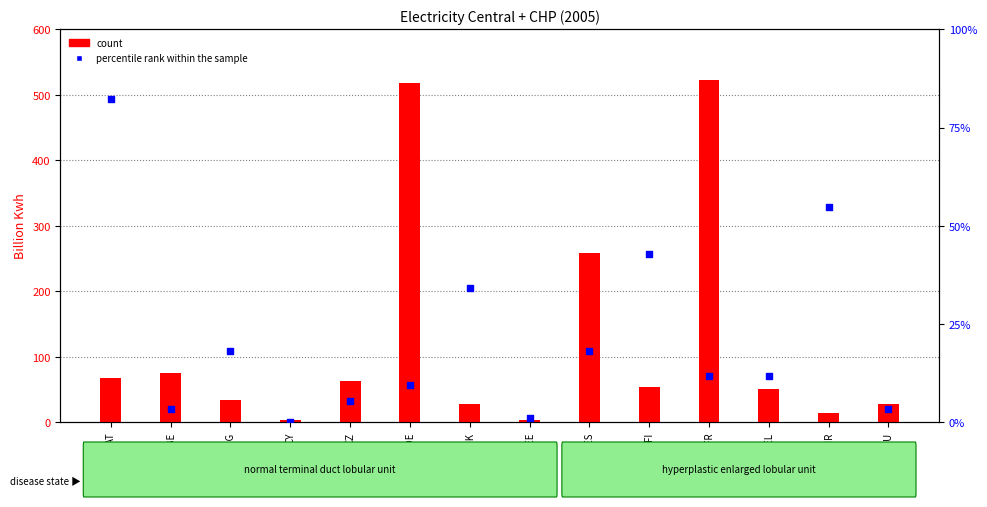

Which series reaches the minimum Y coordinate?

percentile rank within the sample